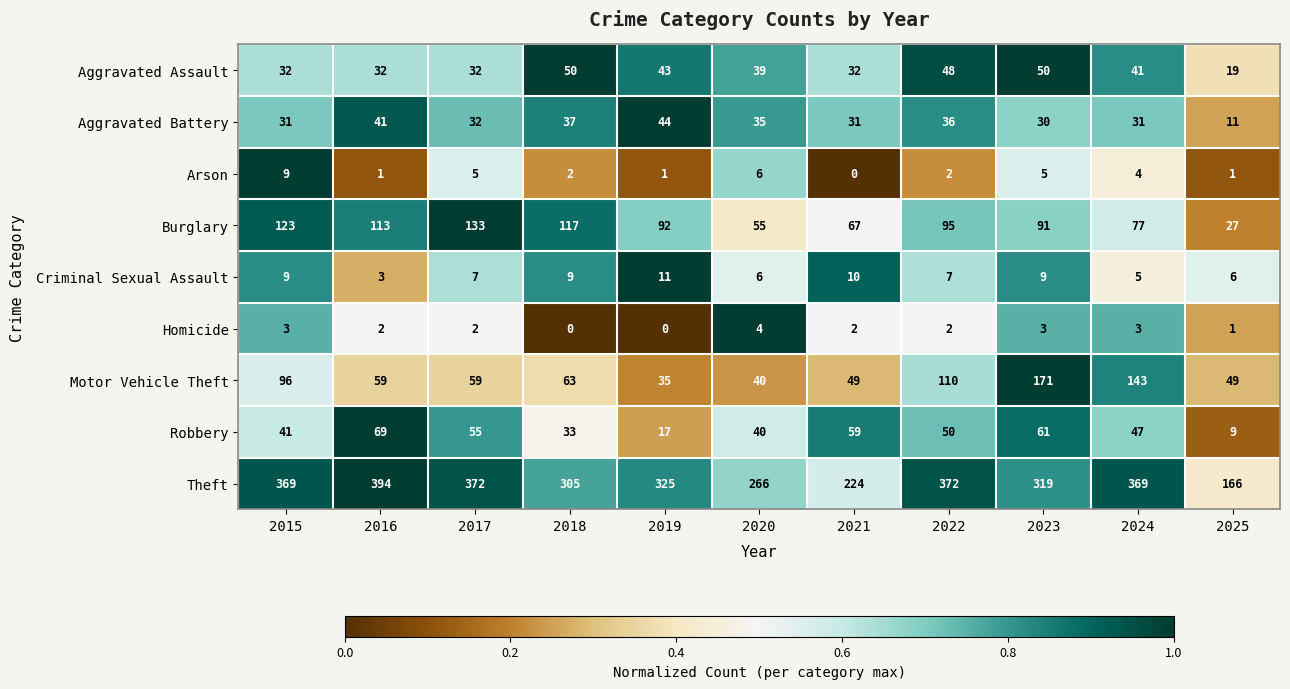

Is it true that Theft equals 325 at 2019?

True